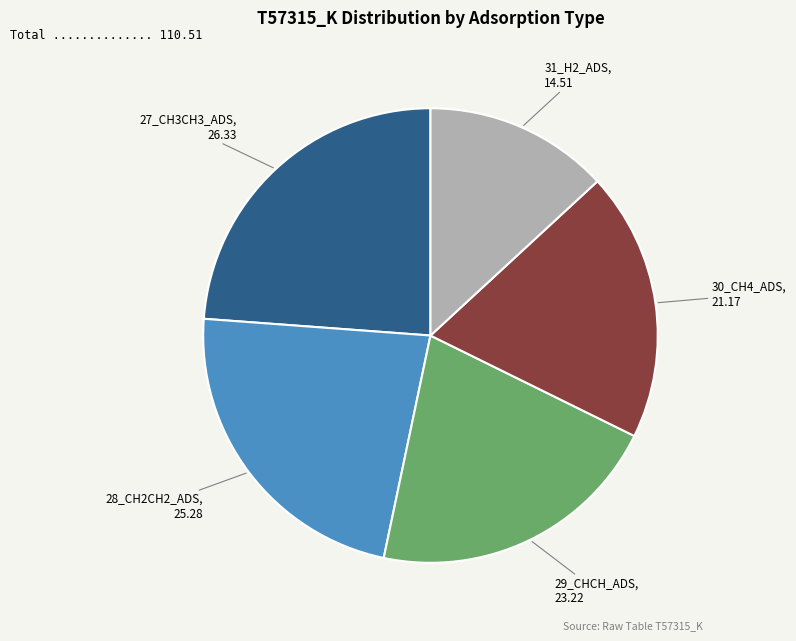

Which slice is the largest?

27_CH3CH3_ADS